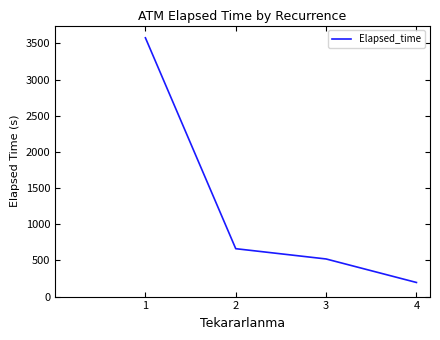

The value at 3 is 520.0. True or false?

True